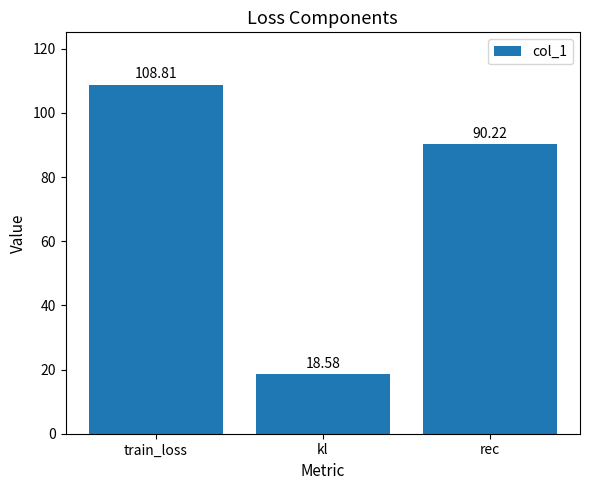

Reading left to right, extract all data points from this chart.

108.8	18.6	90.2